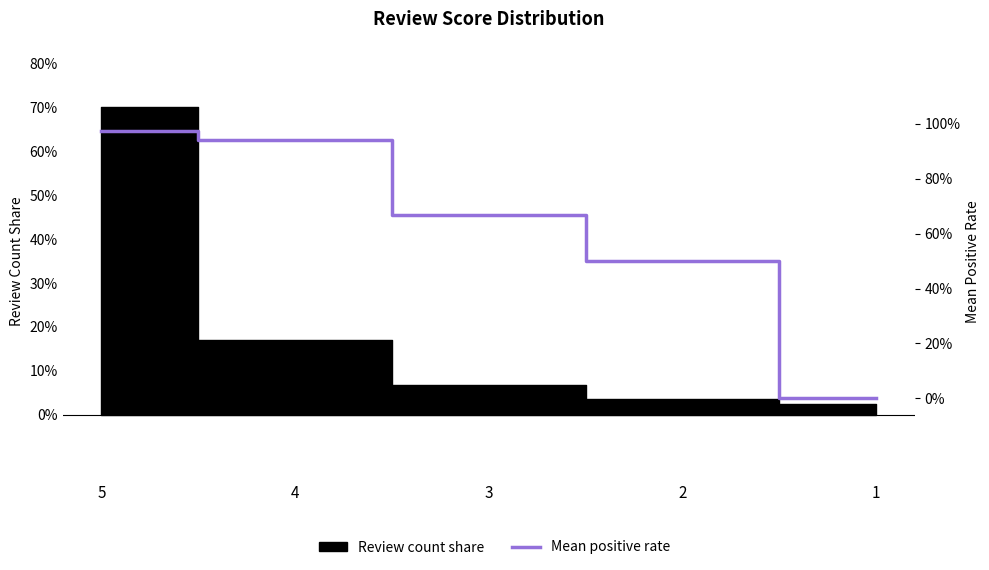

List the labels in order of value, smallest first.

1, 2, 3, 4, 5